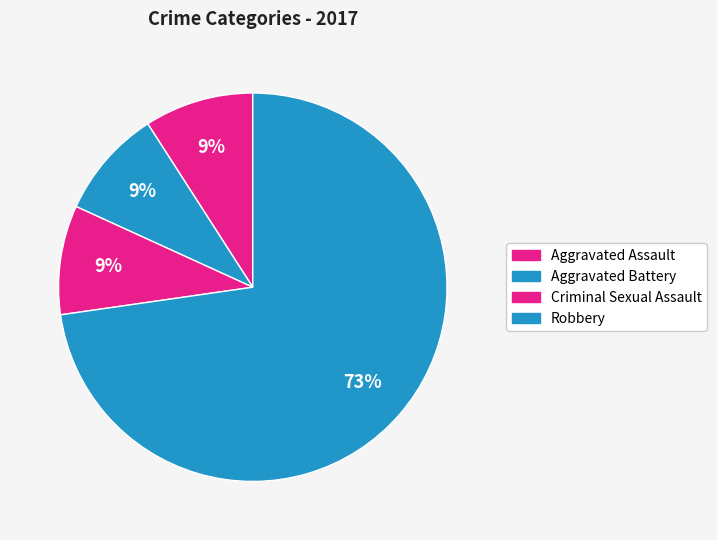

Which category has the smallest portion of the pie?

Aggravated Assault